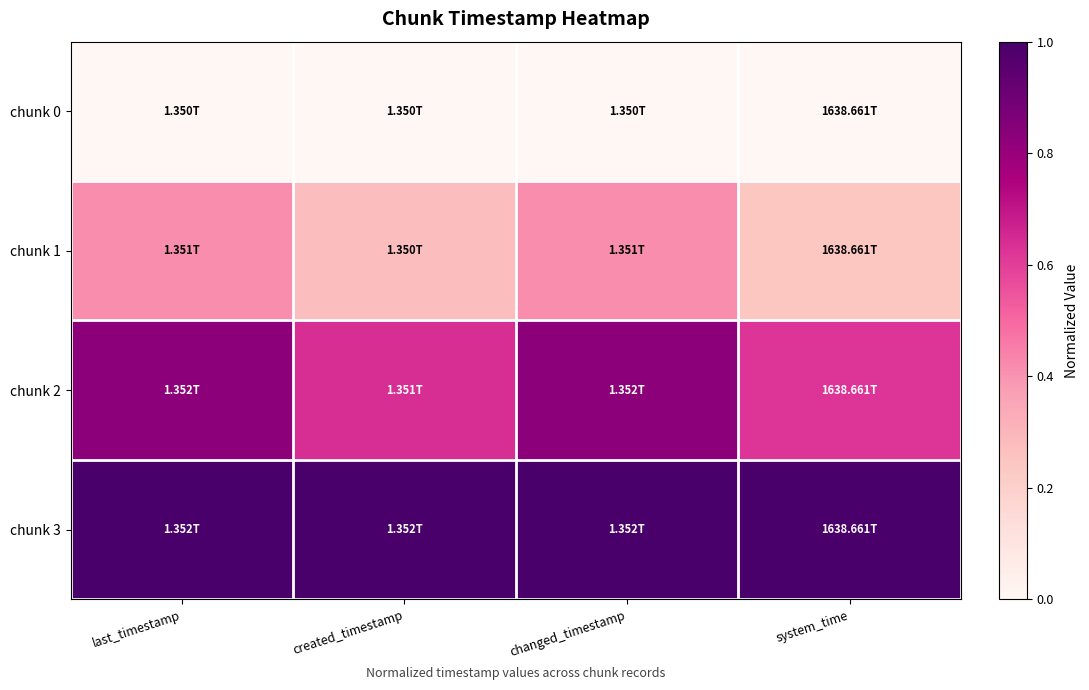

Which series changed the most between last_timestamp and created_timestamp?

chunk 2